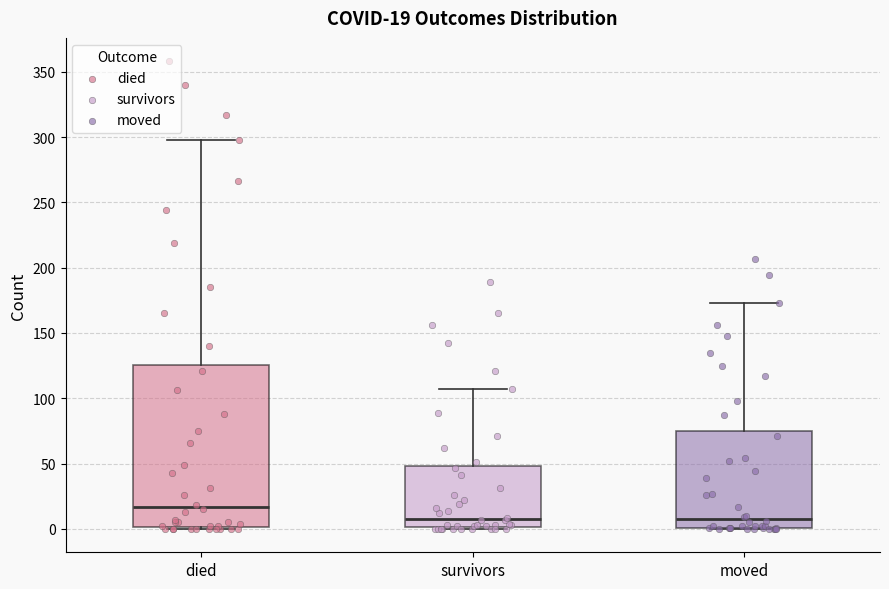

Which box is the tallest, from its lower edge to its upper edge?

died